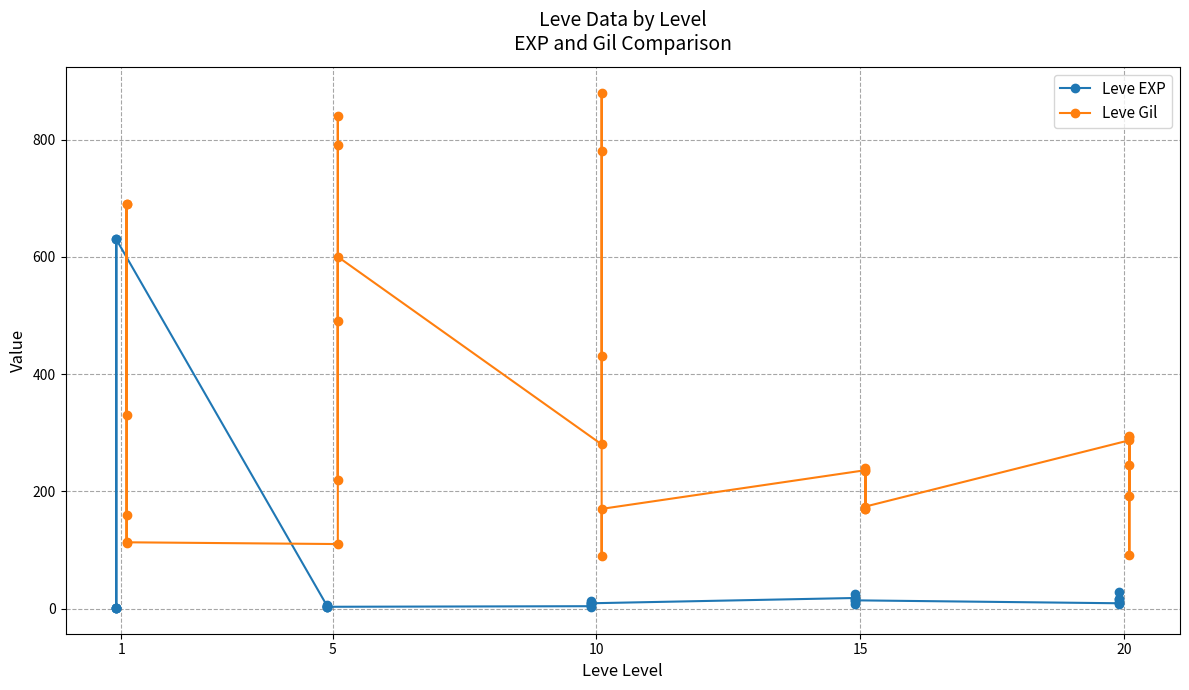

How many values in the Leve EXP series are below 9?

15